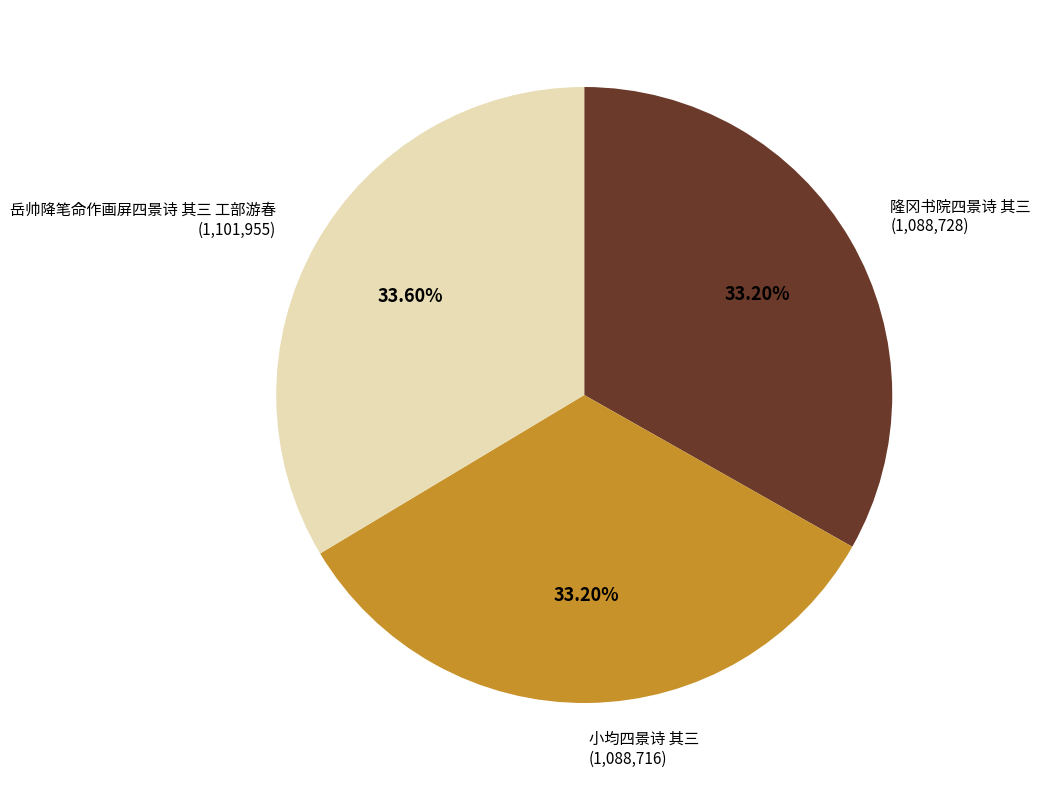

Is there a majority slice in this chart?

No